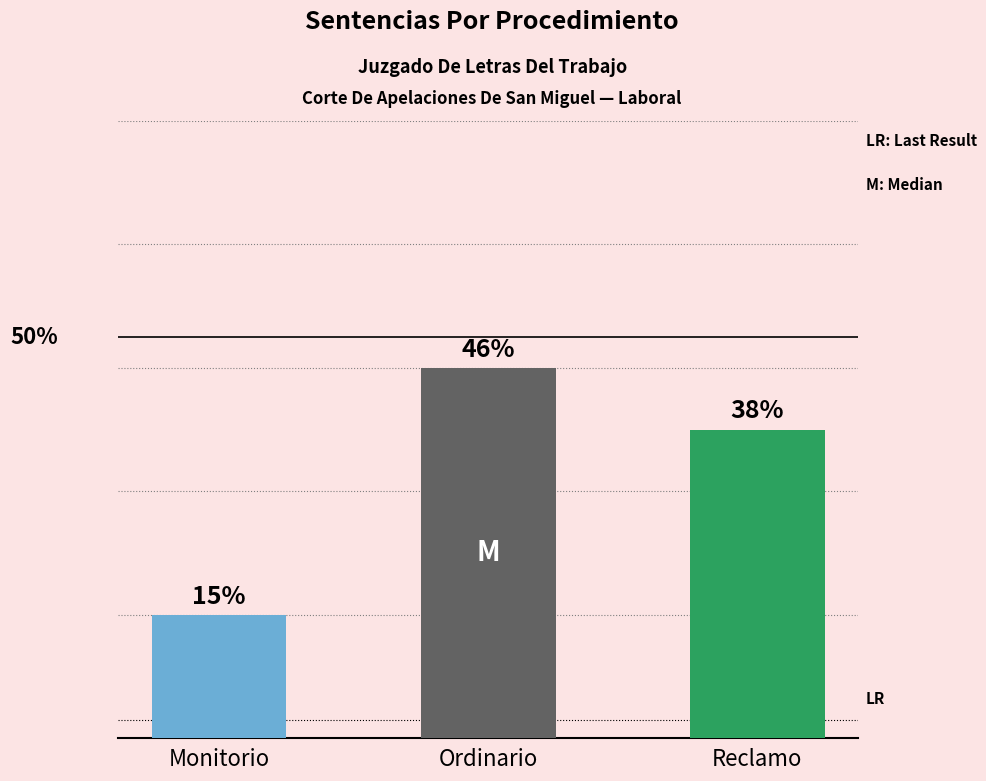

Does the chart contain any negative values?

No